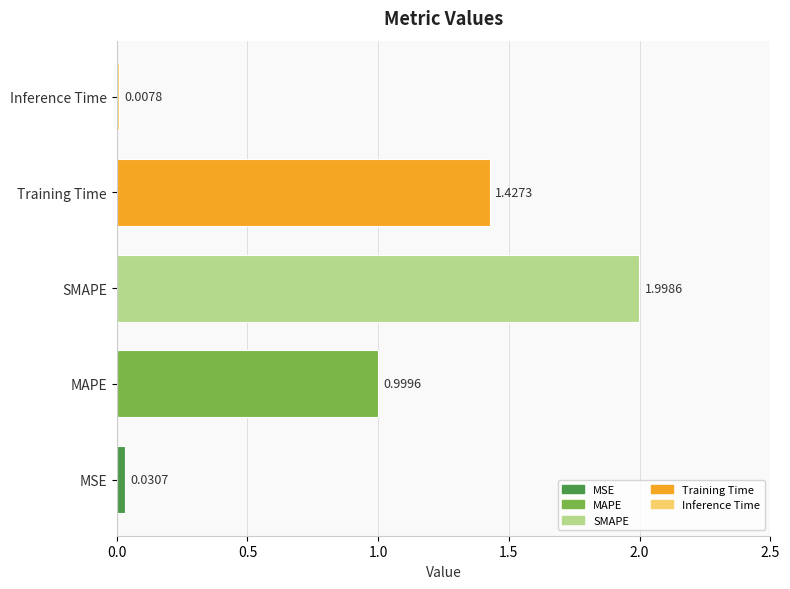

How many series are shown in this chart?

1